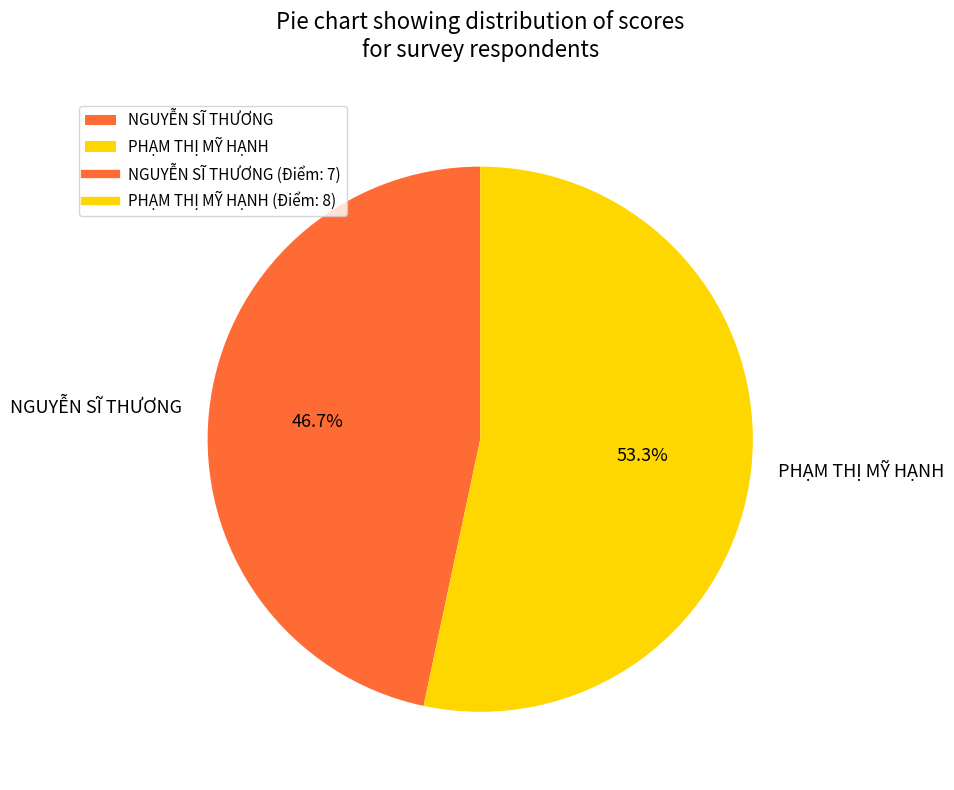

Is PHẠM THỊ MỸ HẠNH the majority of the pie?

Yes